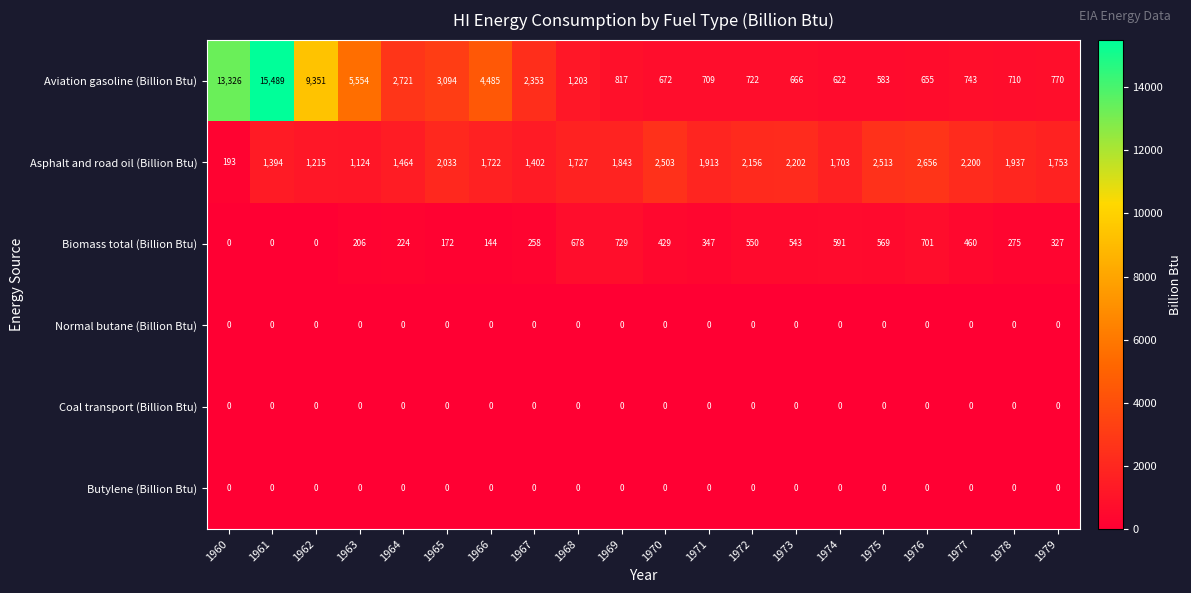

Which series has the widest spread of values?

Aviation gasoline (Billion Btu)